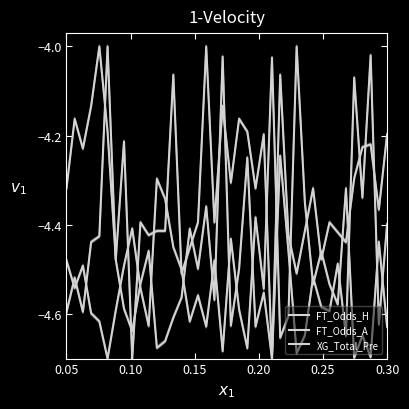

What is the value of the FT_Odds_A point at the 15th from the left?

-4.6